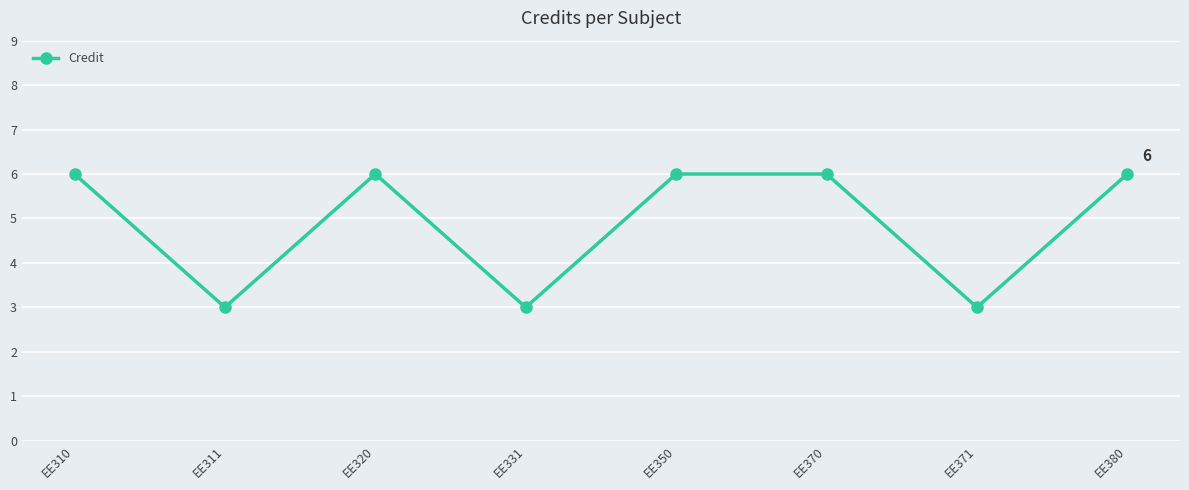

How many lines are shown in the chart?

1